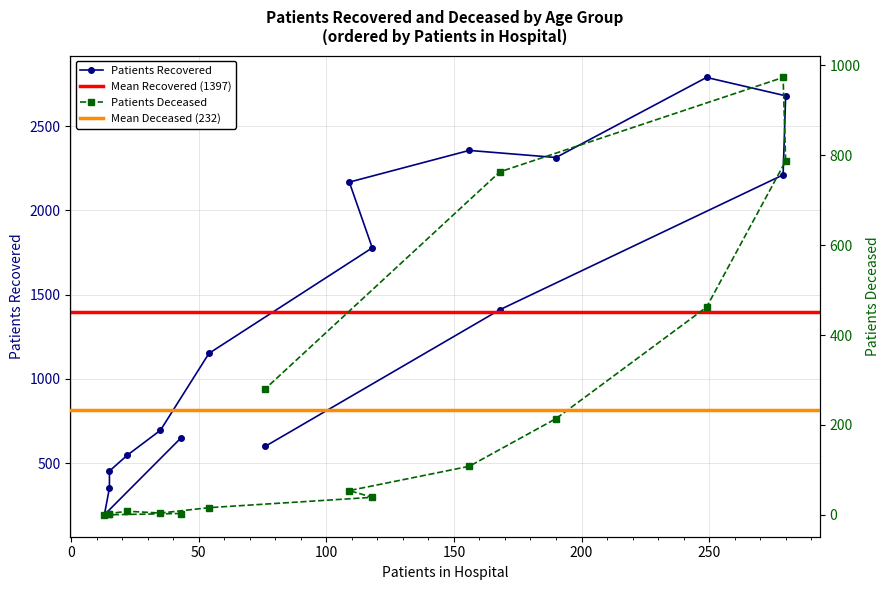

At which category does the chart reach its peak across all series?

70-74